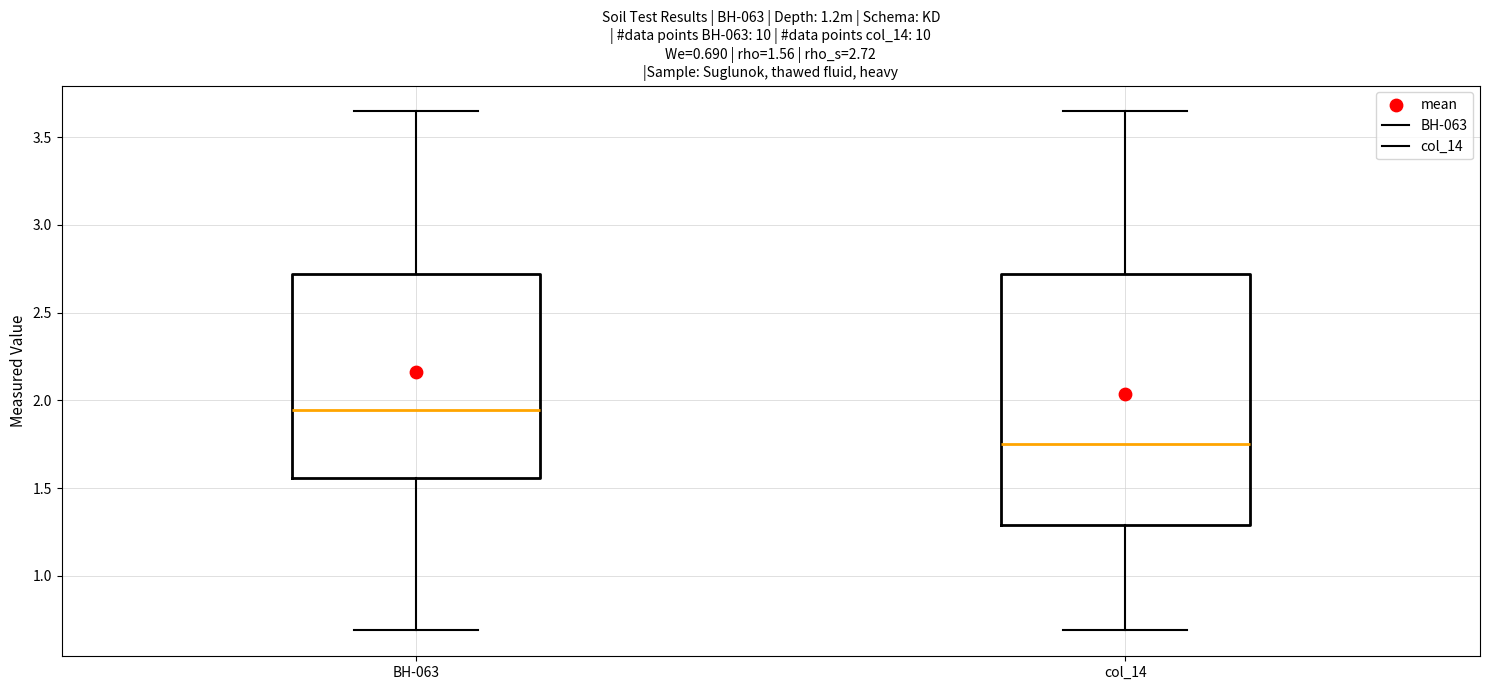

Comparing the boxes themselves (not the whiskers), which one is the tallest?

col_14